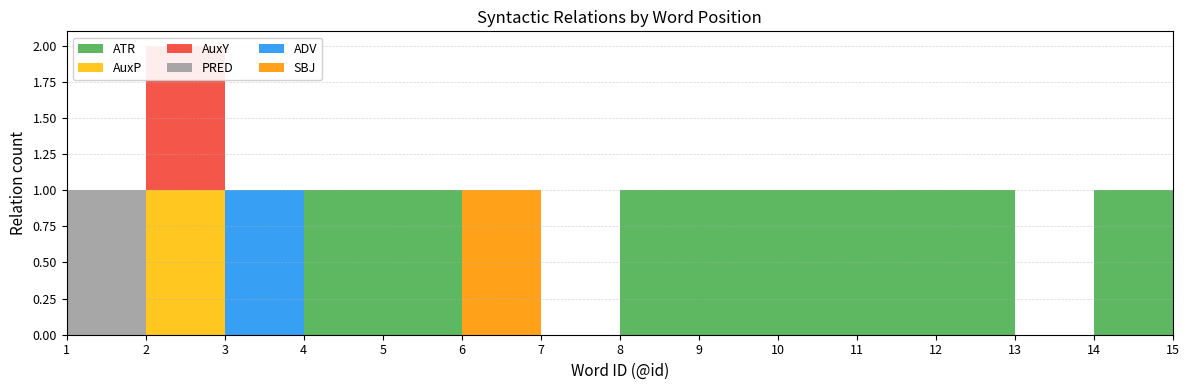

Where is AuxP nearest to the value 0?

1